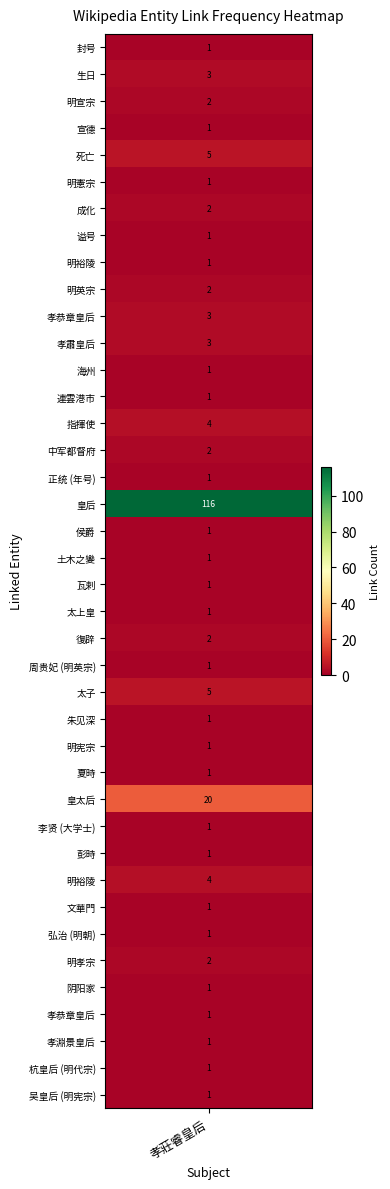

What is the approximate value at 24, to the nearest 5?

5